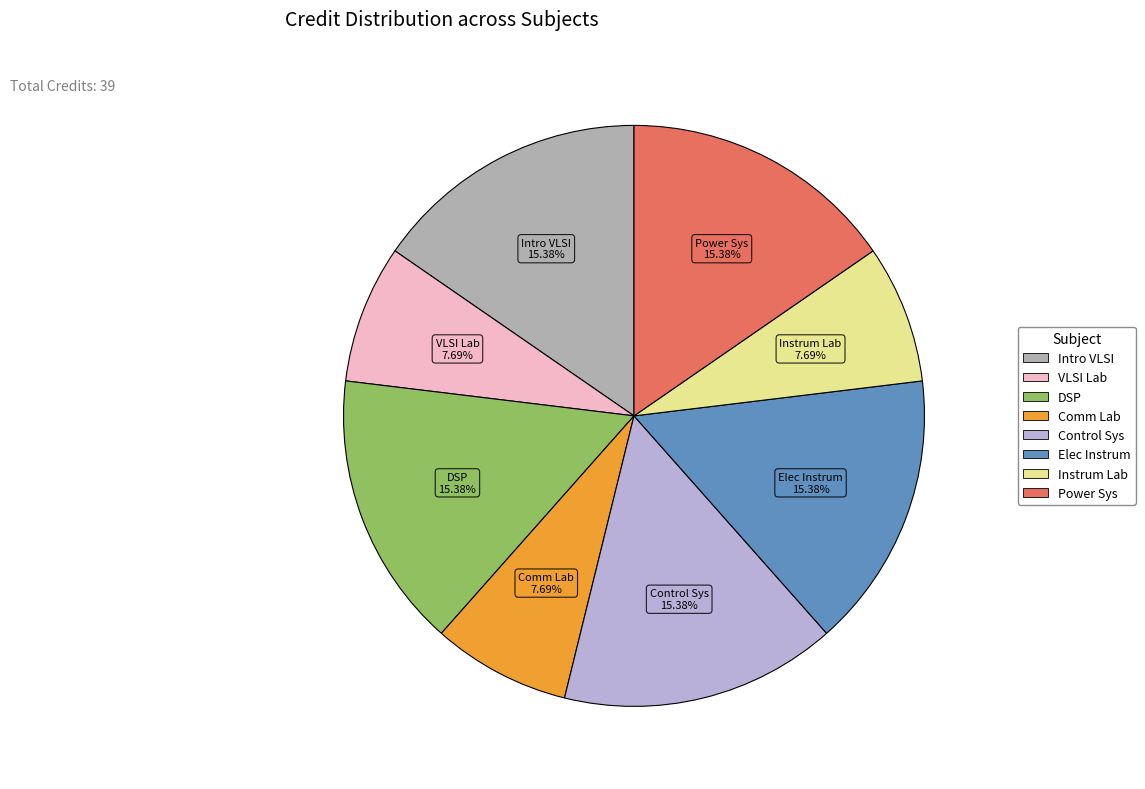

Count the number of slices in the pie.

8